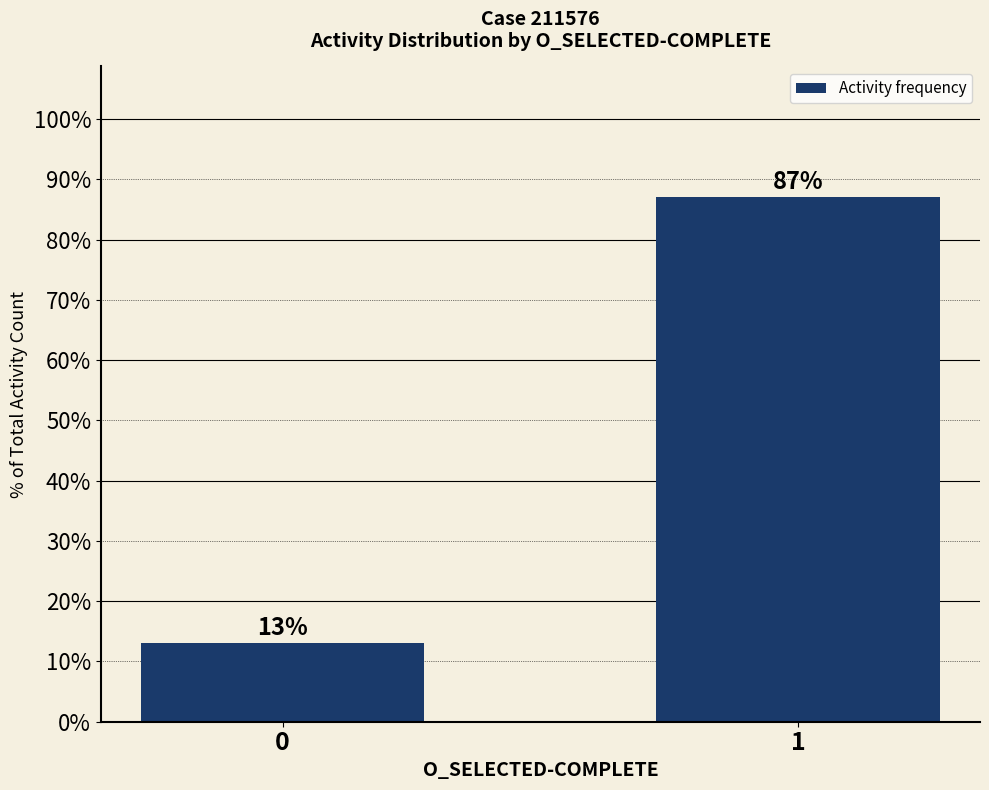

Rank the categories by value from lowest to highest.

0, 1